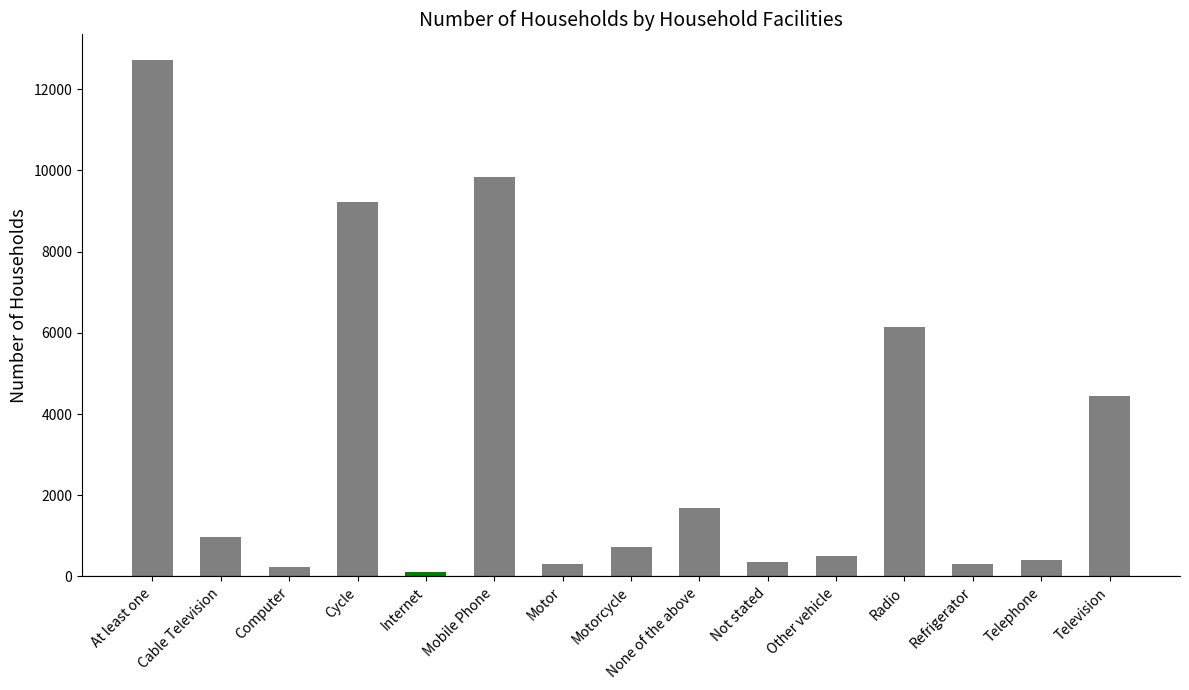

What is the difference between the second highest and minimum values?

9740